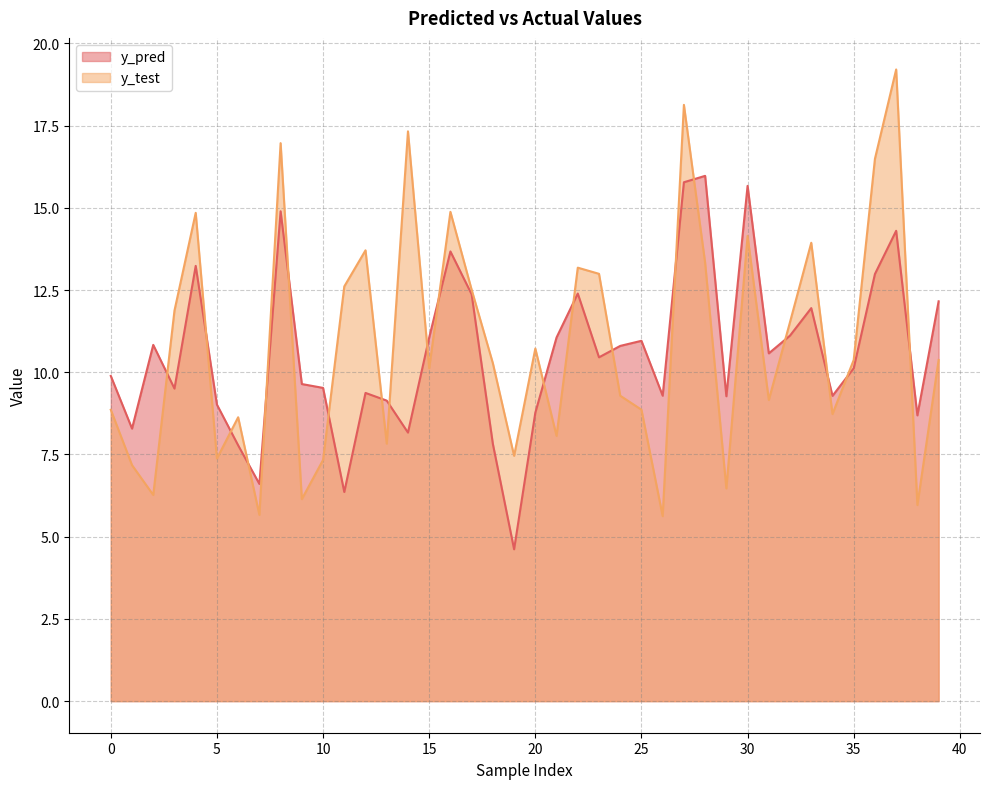

How many lines are shown in the chart?

2